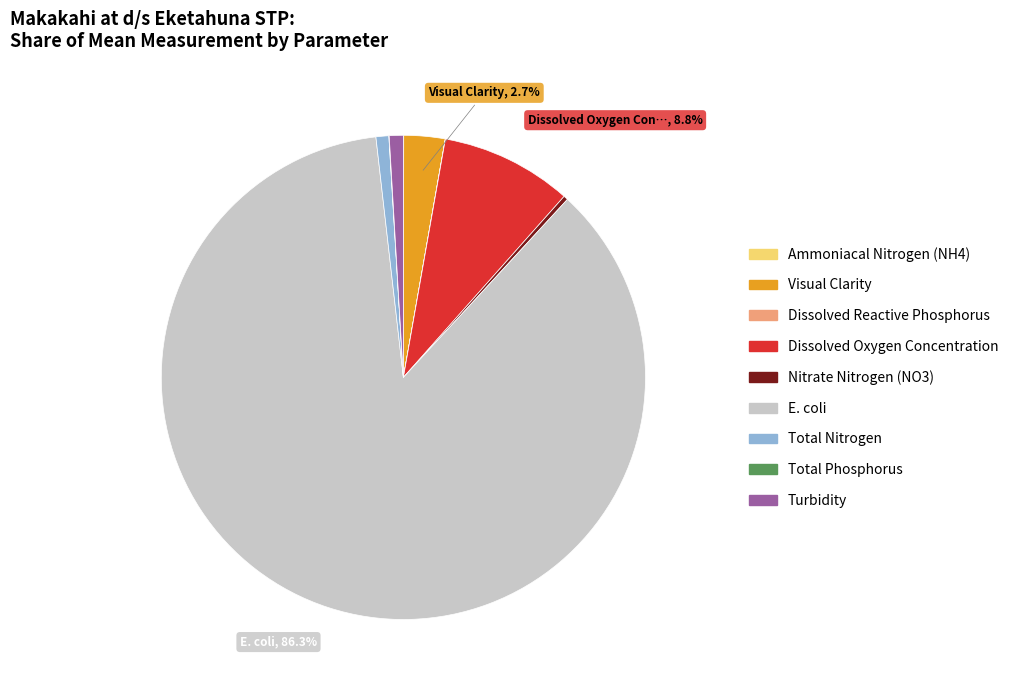

Which category has the biggest portion of the pie?

E. coli